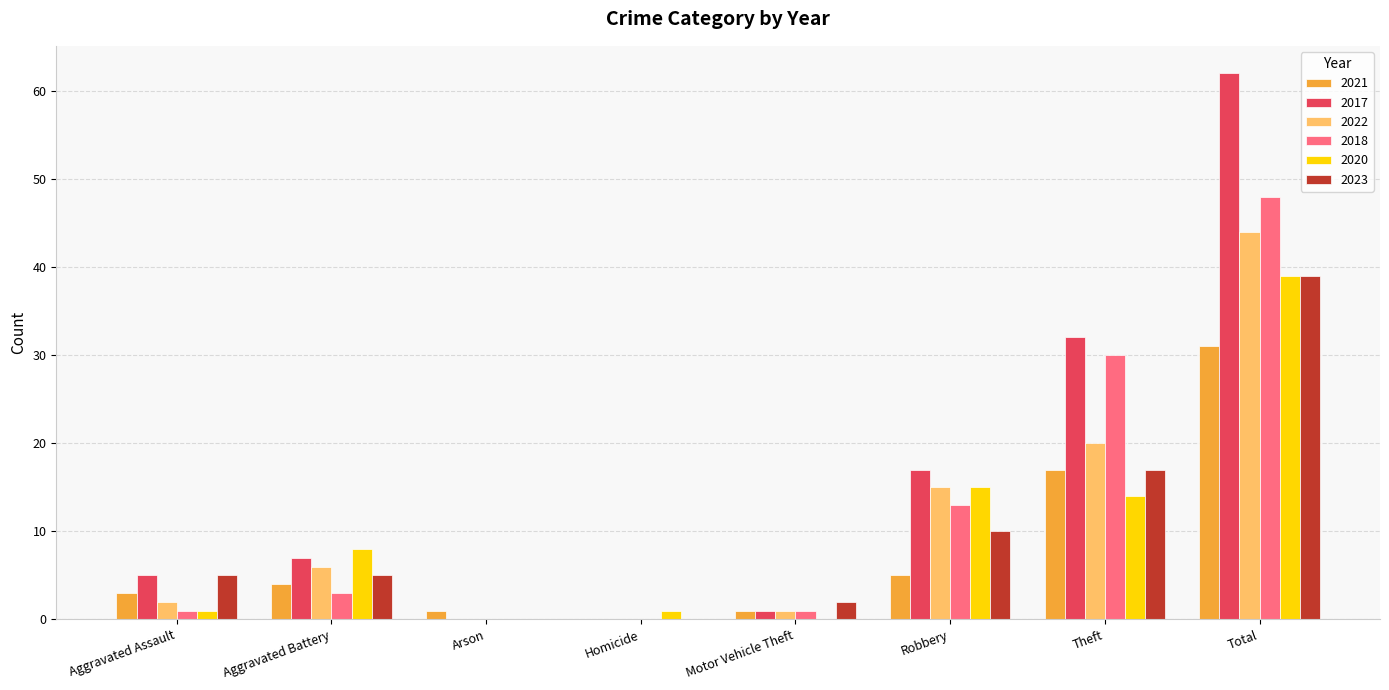

Where is 2018 nearest to the value 24?

Theft